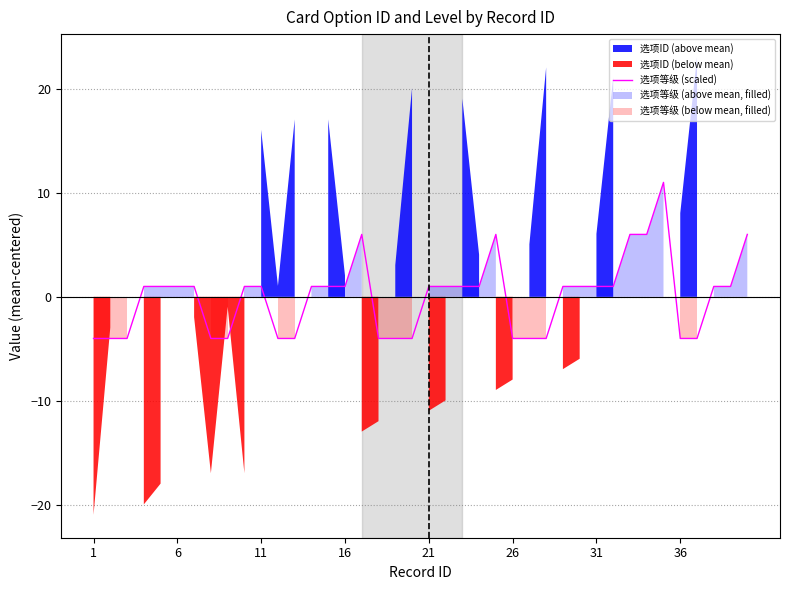

How many data points are above 0?

25